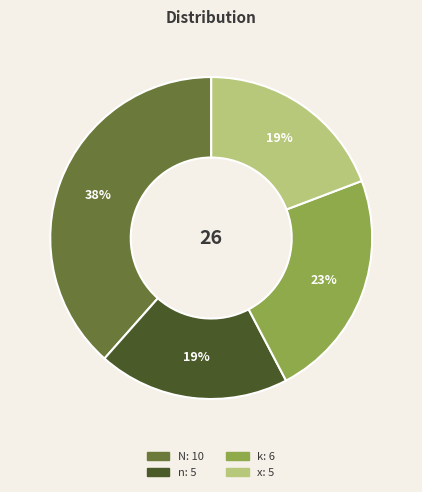

To the nearest percent, what is the average slice percentage?

25%